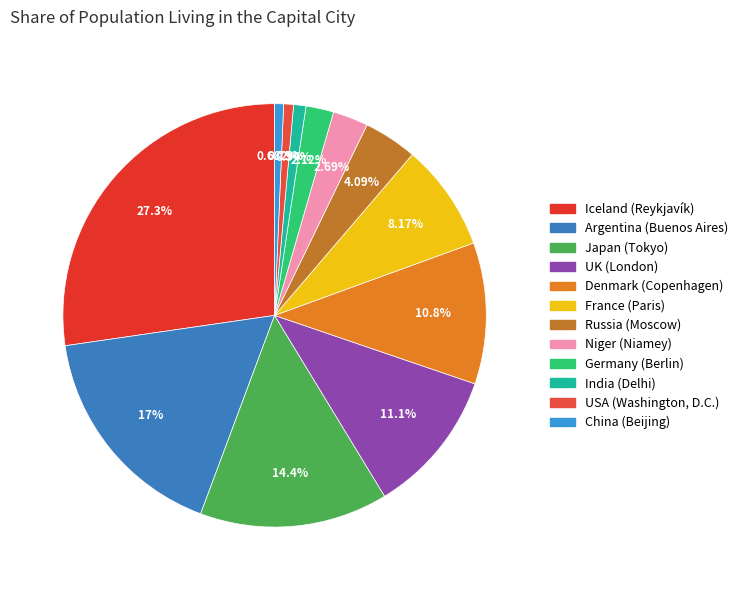

True or false: Japan (Tokyo) accounts for 14% of the total.

True